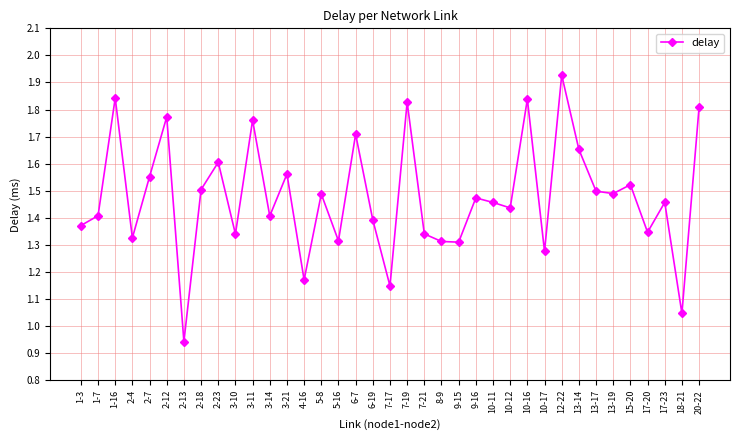

Where is the first local minimum?

2-4